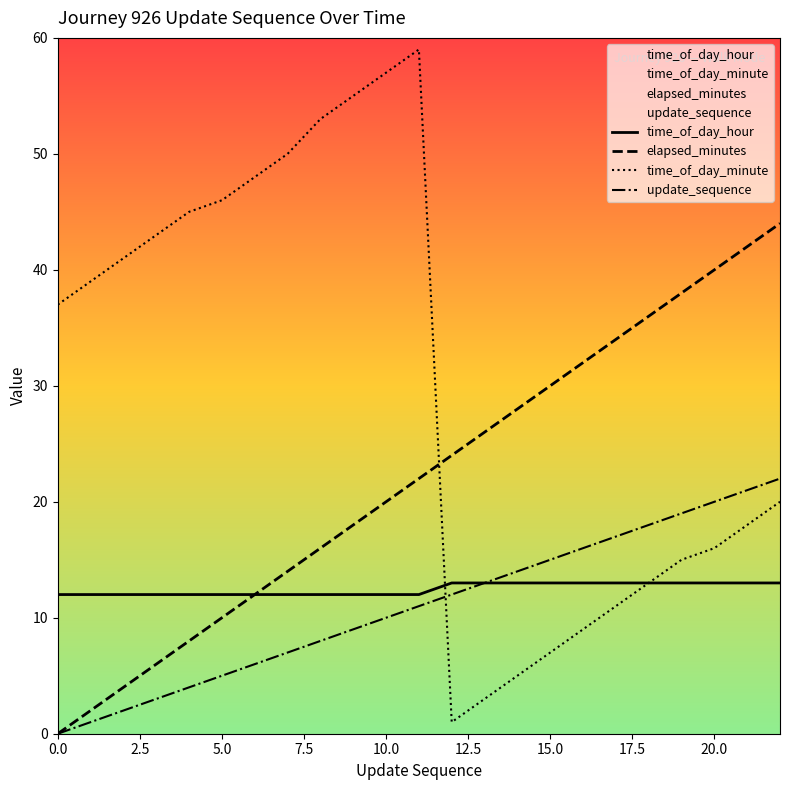

What is the spread (max minus min) of values at 5.0?

41